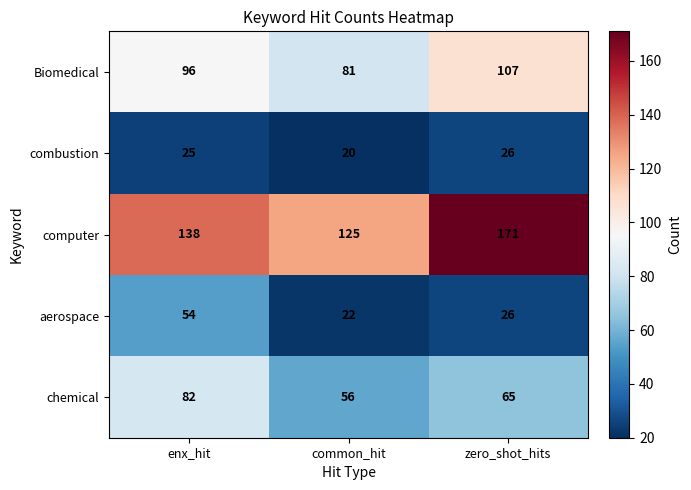

How many values in the aerospace series are below 26?

1